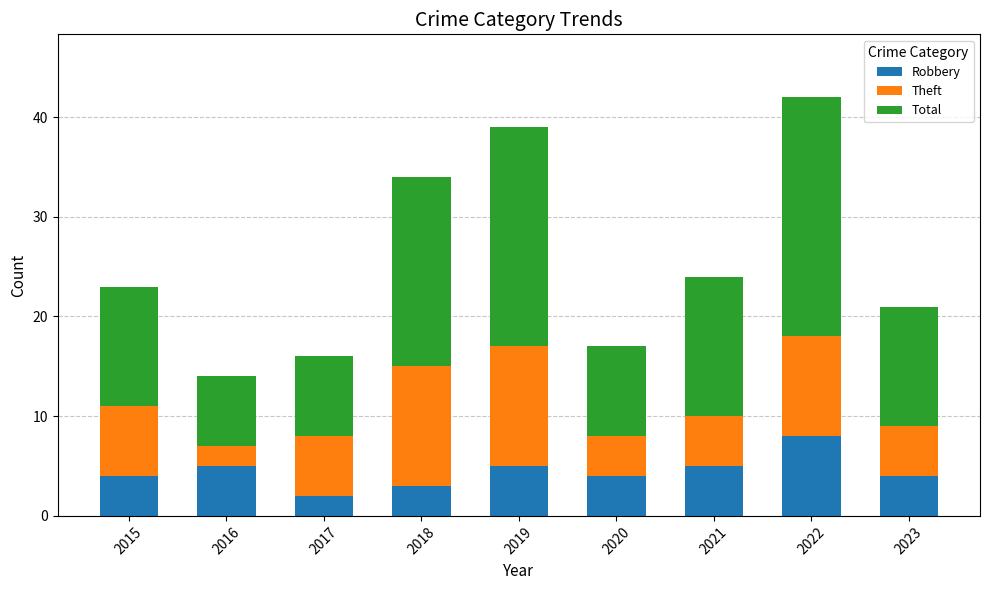

At which category is the sum across all series the highest?

2022